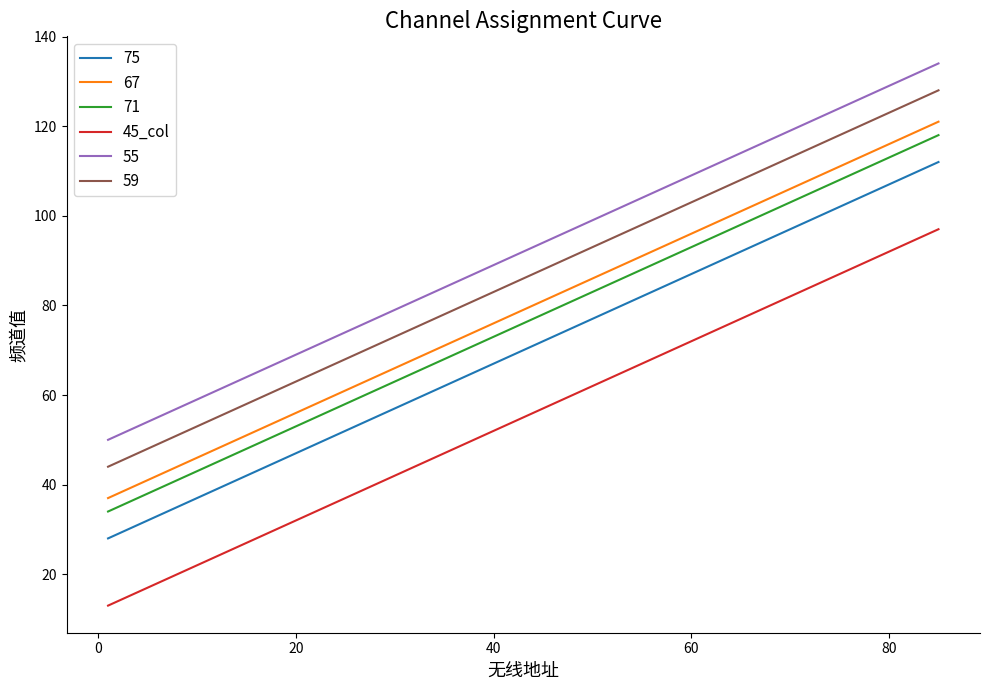

True or false: 59 and 75 intersect in this chart.

False